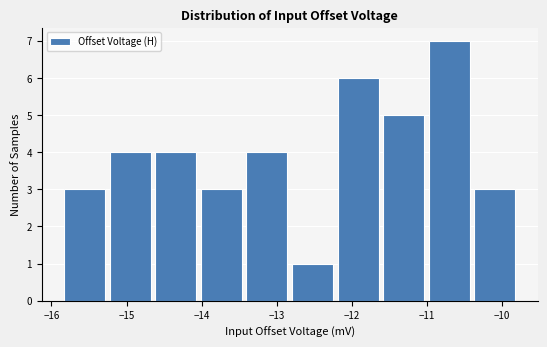

Over which range of the x-axis is the bar tallest?

-11.0 to -10.4